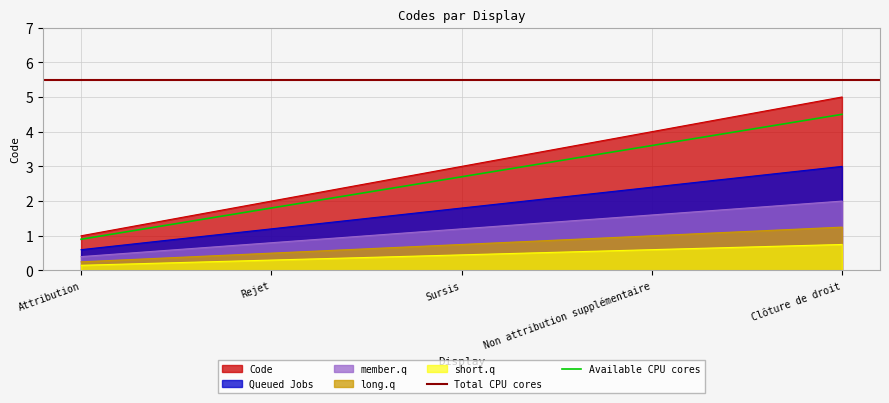

Approximately how many times larger is the value at Sursis compared to Non attribution supplémentaire?

0.8